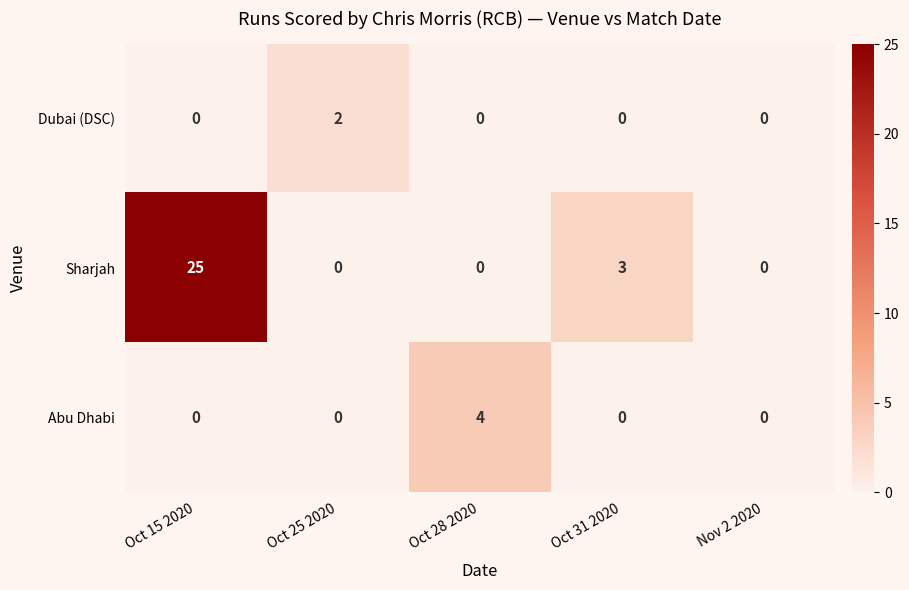

At which category is the sum across all series the highest?

Oct 15 2020